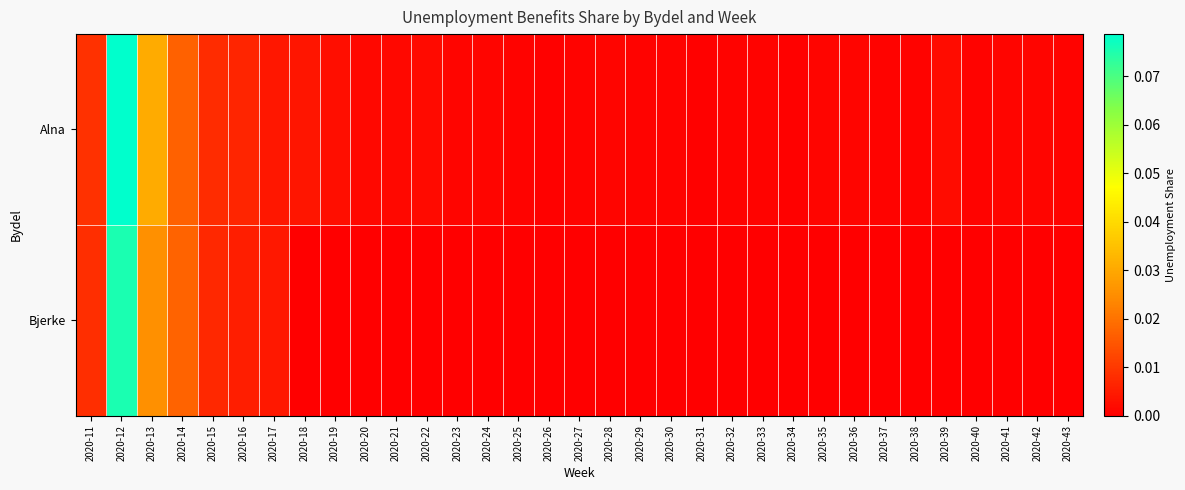

Which label corresponds to the largest value in the chart?

2020-12